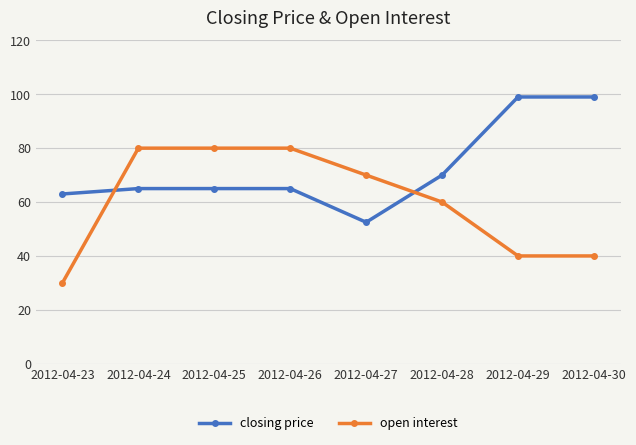

What is the lowest value of the closing price series?

52.5